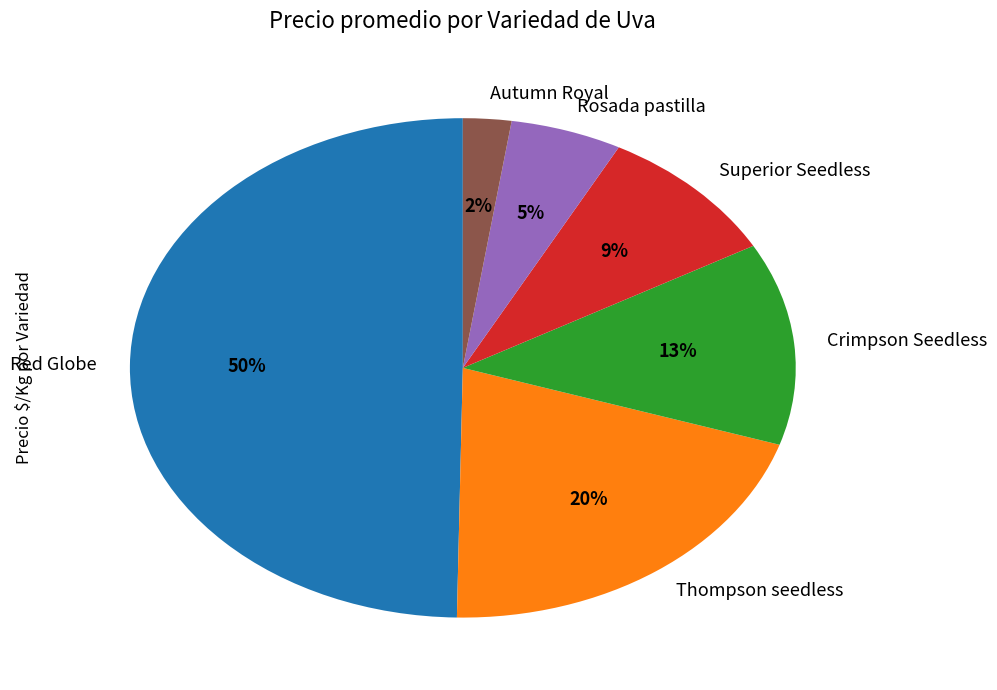

How many segments does this pie chart have?

6